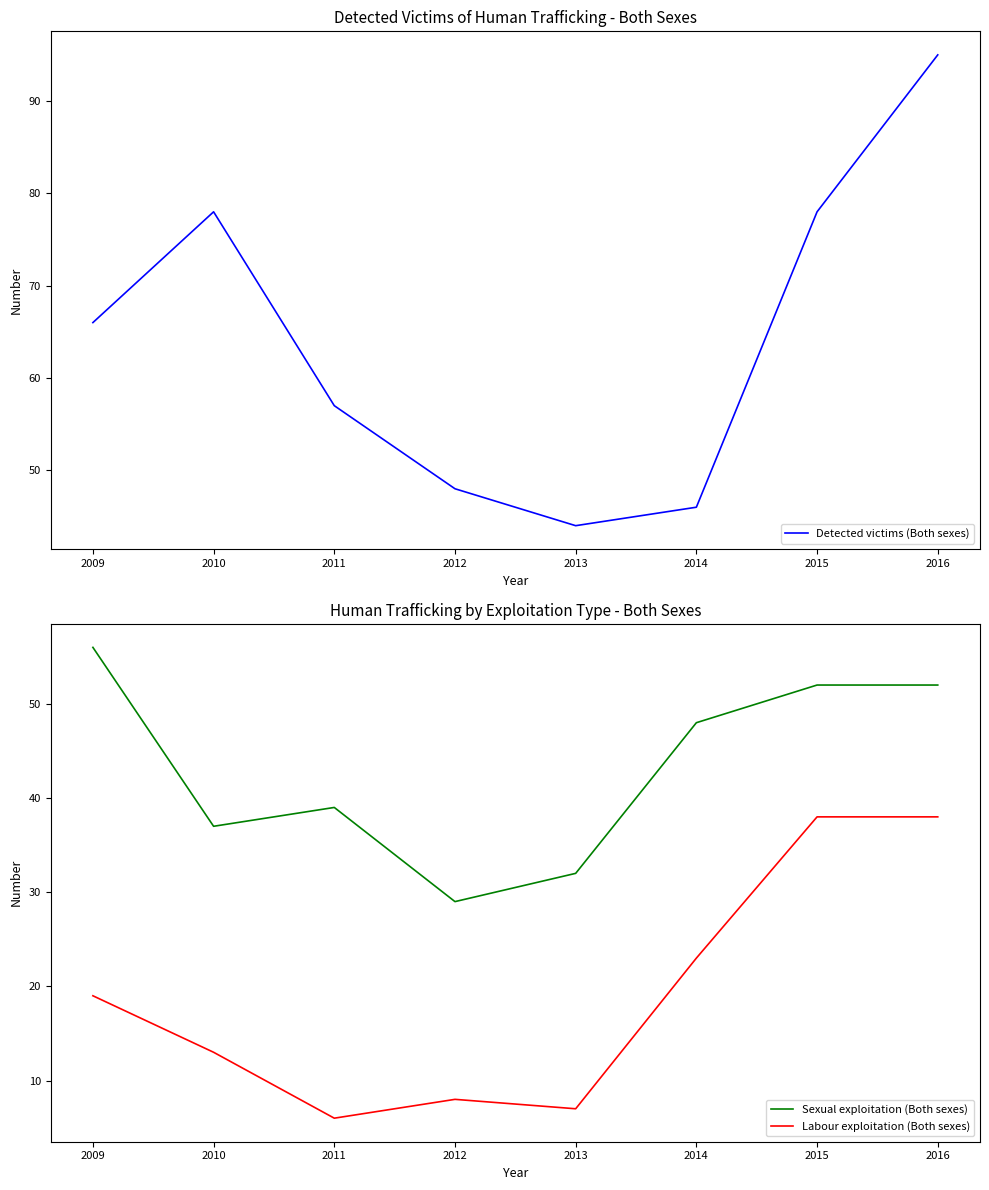

At which label does Labour exploitation (Both sexes) first exceed 19?

2013